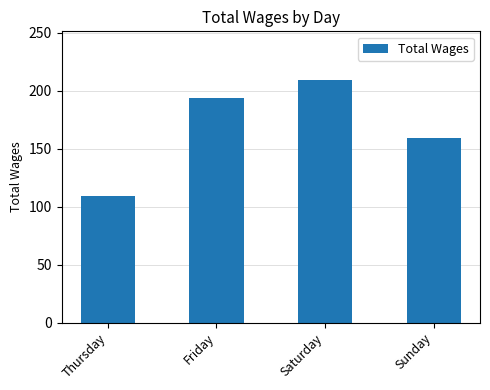

How many values are below 193?

2